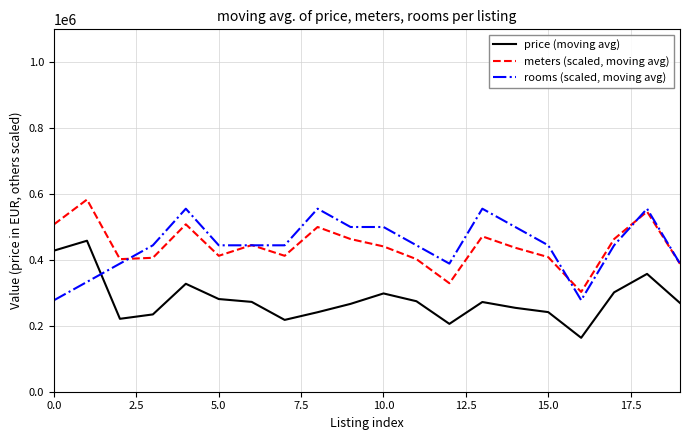

What is the lowest value of the rooms (scaled, moving avg) series?

277777.8